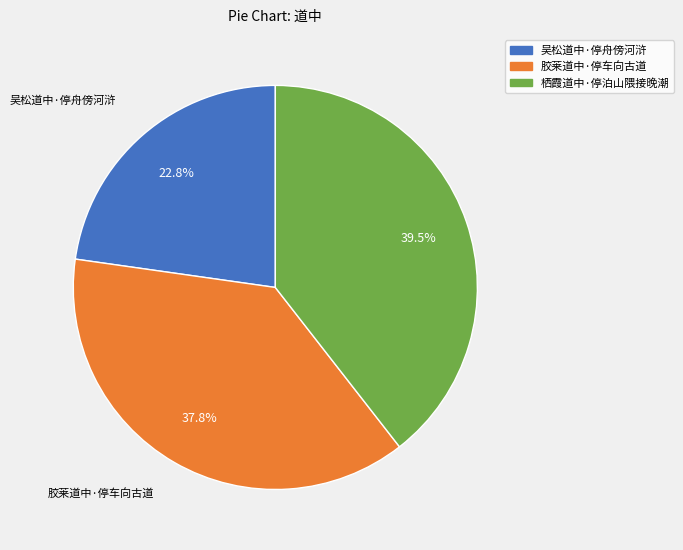

Is 胶莱道中·停车向古道 the majority of the pie?

No